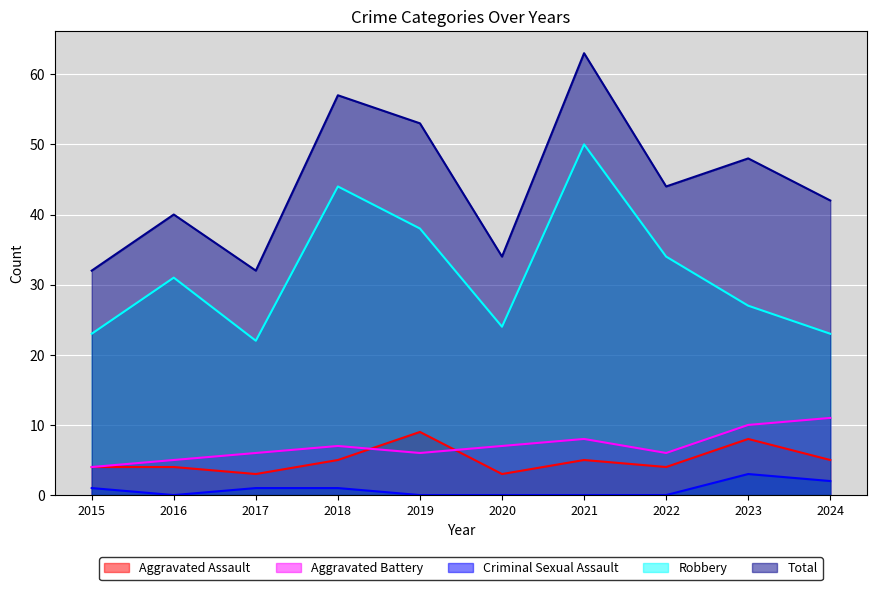

Which series changed the most between 2020 and 2022?

Robbery